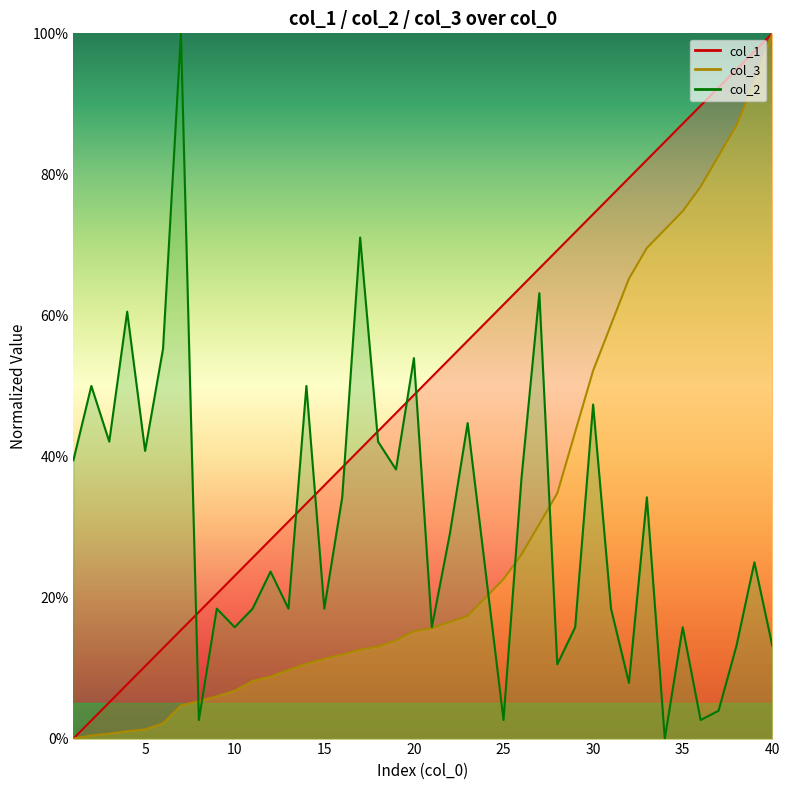

List the labels in order of col_1 value, largest first.

40, 39, 38, 37, 36, 35, 34, 33, 32, 31, 30, 29, 28, 27, 26, 25, 24, 23, 22, 21, 20, 19, 18, 17, 16, 15, 14, 13, 12, 11, 10, 9, 8, 7, 6, 5, 4, 3, 2, 1